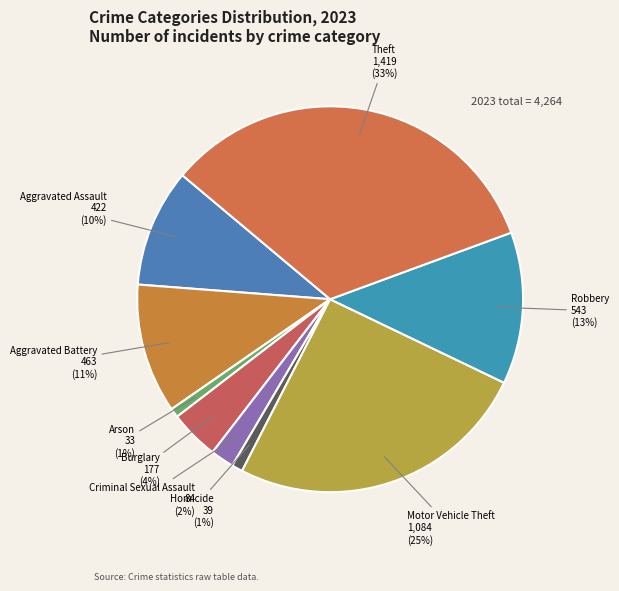

To the nearest percent, what is the average slice percentage?

11%